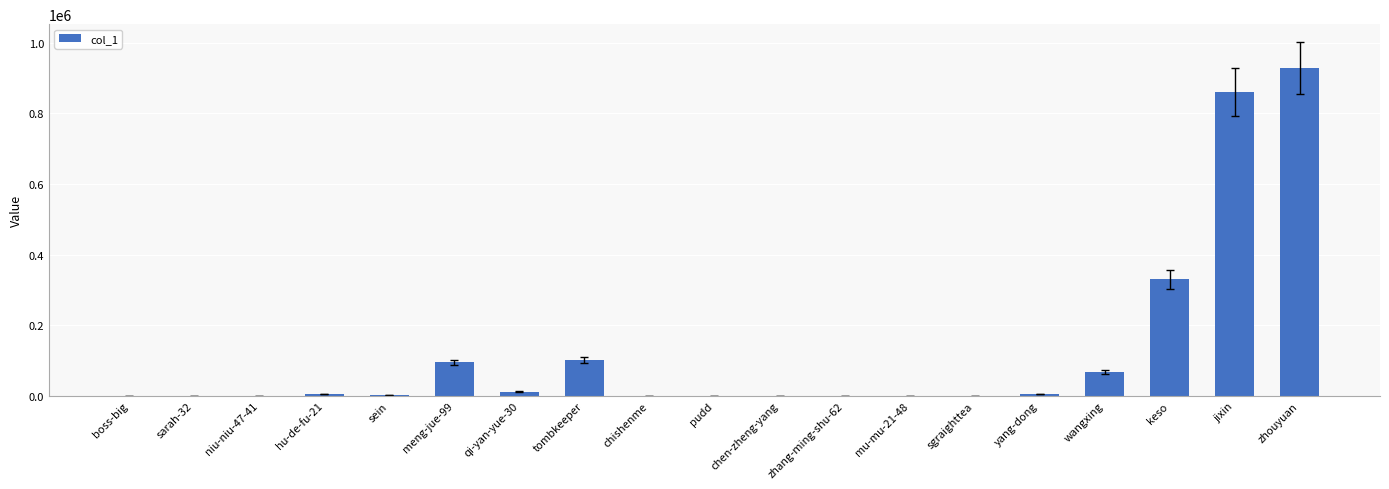

What is the change in value from chen-zheng-yang to zhouyuan?

+928372